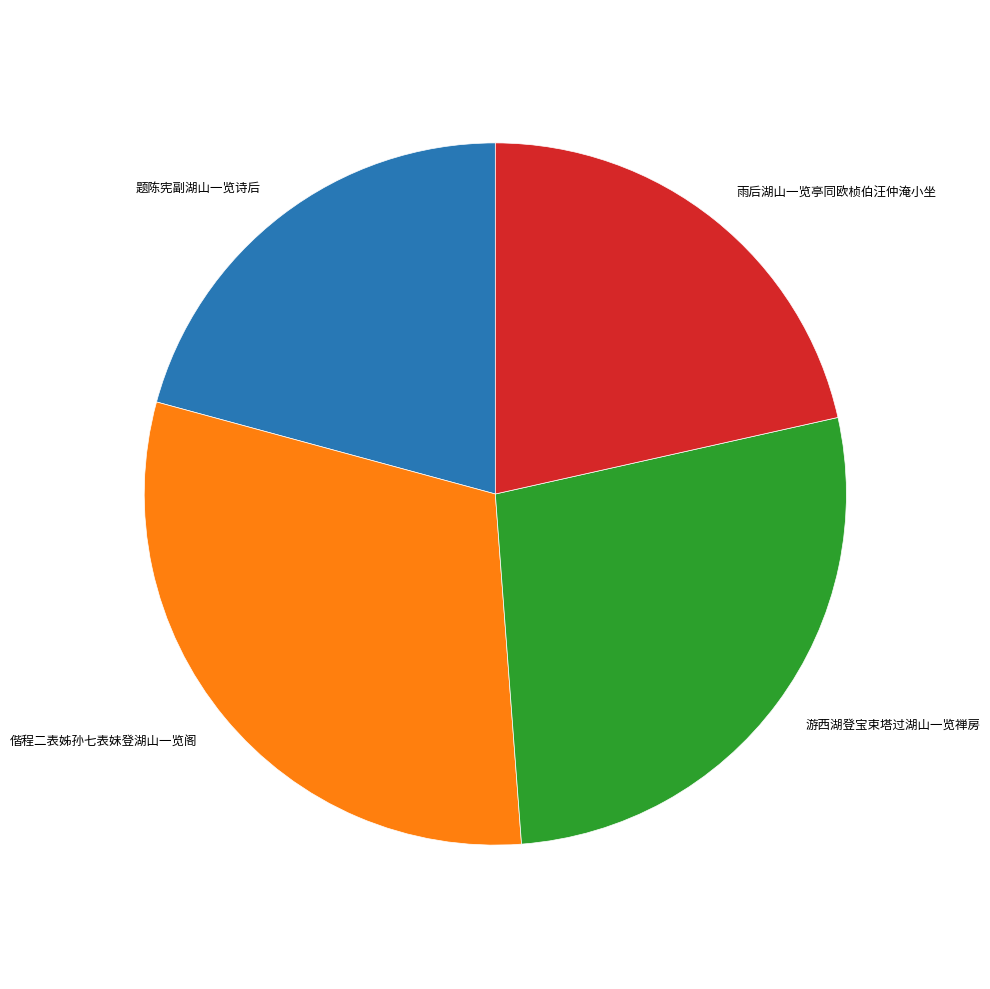

The 游西湖登宝束塔过湖山一览禅房 slice represents 39% of the pie. True or false?

False